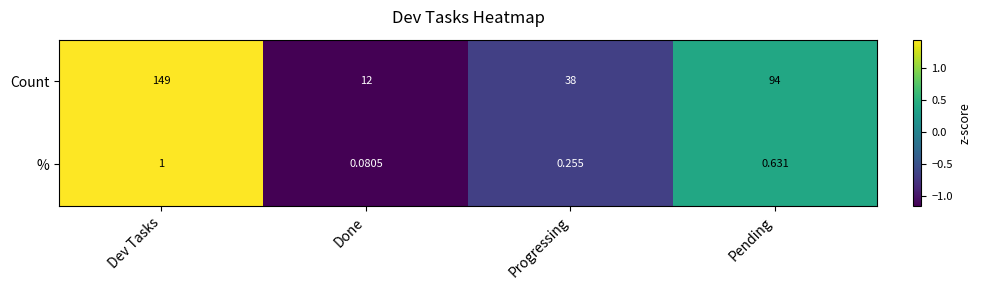

At which category does the chart reach its minimum across all series?

Done